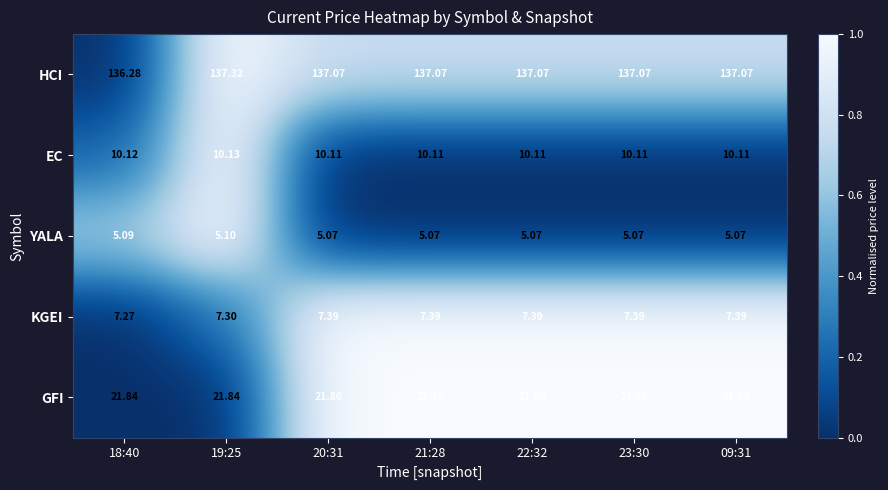

Which series has the widest spread of values?

HCI